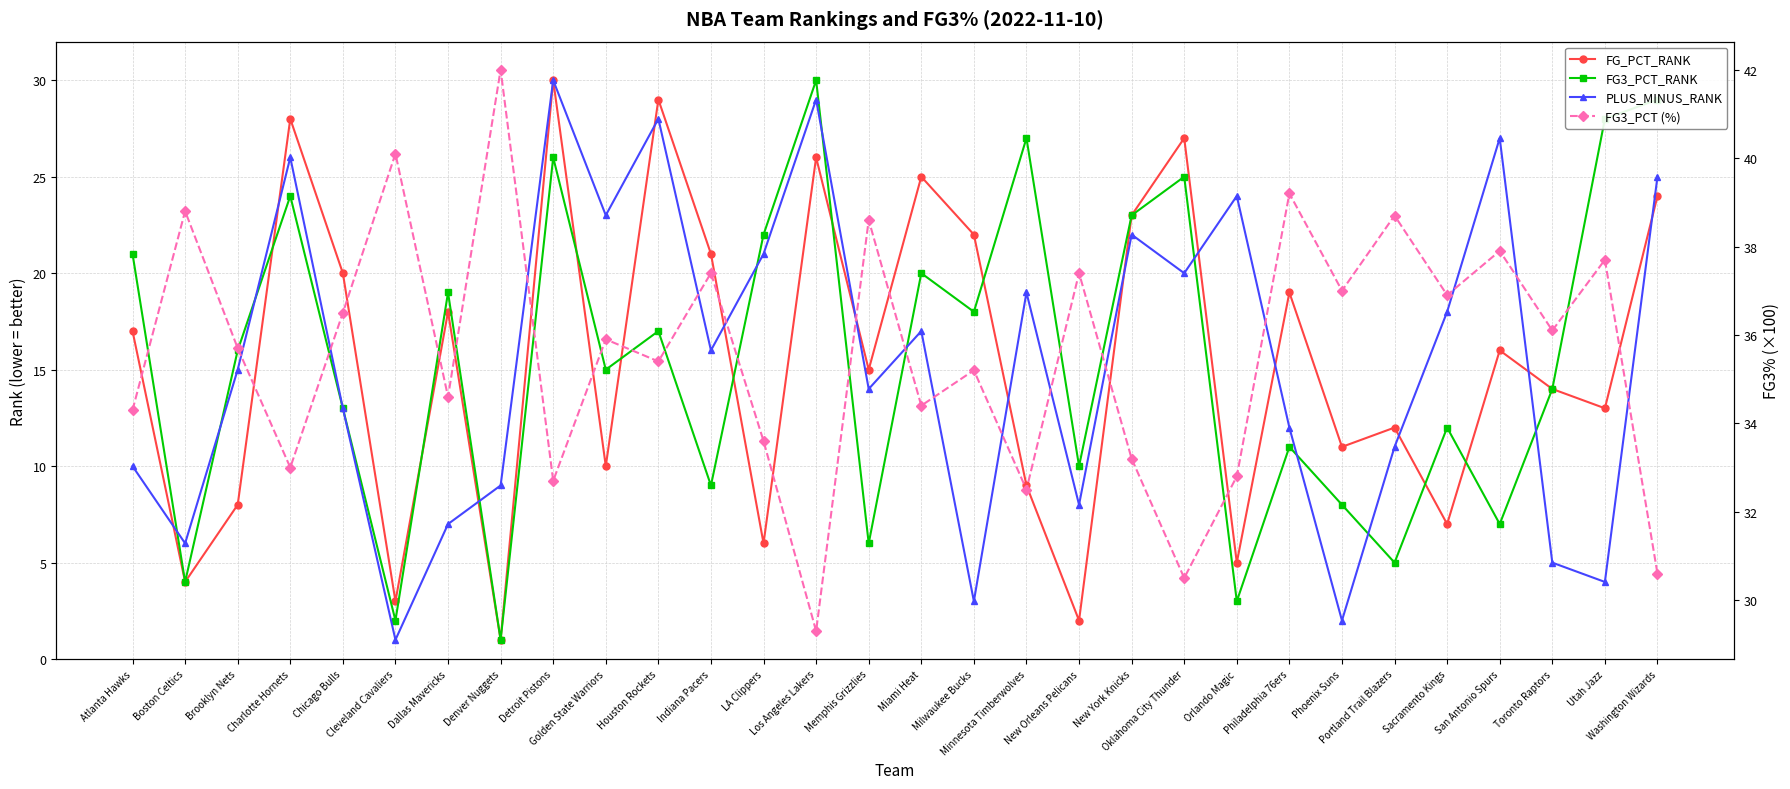

Reading left to right, what are all the values shown in this chart?

FG_PCT_RANK: 17.0	4.0	8.0	28.0	20.0	3.0	18.0	1.0	30.0	10.0	29.0	21.0	6.0	26.0	15.0	25.0	22.0	9.0	2.0	23.0	27.0	5.0	19.0	11.0	12.0	7.0	16.0	14.0	13.0	24.0
FG3_PCT_RANK: 21.0	4.0	16.0	24.0	13.0	2.0	19.0	1.0	26.0	15.0	17.0	9.0	22.0	30.0	6.0	20.0	18.0	27.0	10.0	23.0	25.0	3.0	11.0	8.0	5.0	12.0	7.0	14.0	28.0	29.0
PLUS_MINUS_RANK: 10.0	6.0	15.0	26.0	13.0	1.0	7.0	9.0	30.0	23.0	28.0	16.0	21.0	29.0	14.0	17.0	3.0	19.0	8.0	22.0	20.0	24.0	12.0	2.0	11.0	18.0	27.0	5.0	4.0	25.0
FG3_PCT (%): 34.3	38.8	35.7	33.0	36.5	40.1	34.6	42.0	32.7	35.9	35.4	37.4	33.6	29.3	38.6	34.4	35.2	32.5	37.4	33.2	30.5	32.8	39.2	37.0	38.7	36.9	37.9	36.1	37.7	30.6